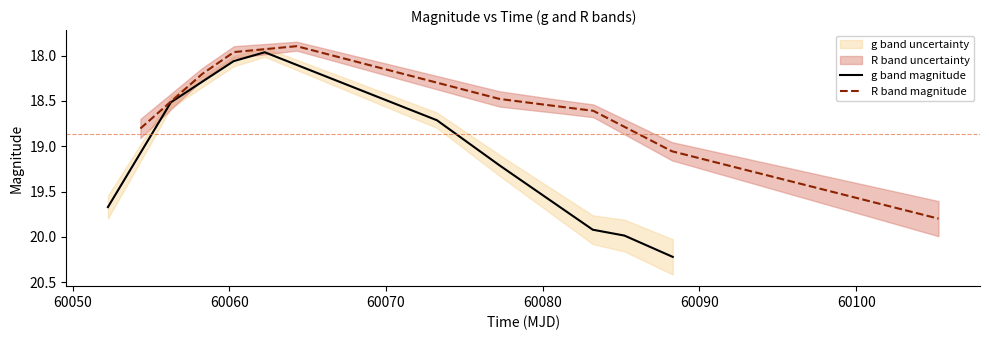

What is the maximum value for g band magnitude?

20.2